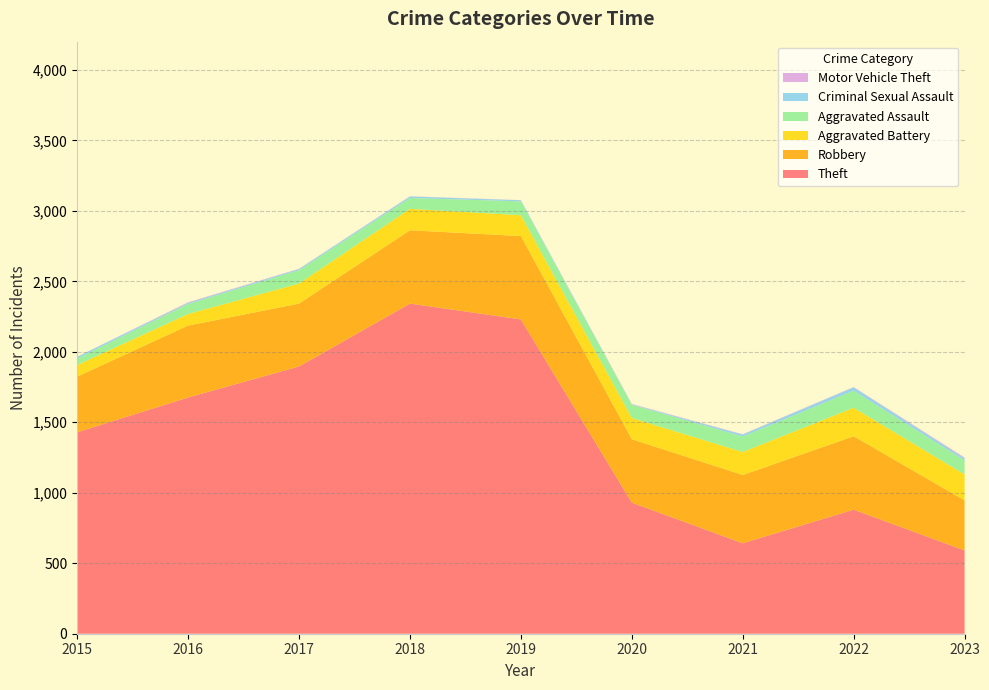

Reading left to right, extract all data points from this chart.

Theft: 1429	1676	1896	2342	2230	930	642	880	591
Robbery: 395	510	446	520	591	450	484	521	355
Aggravated Battery: 82	82	142	152	148	150	163	202	184
Aggravated Assault: 46	71	95	77	98	94	110	121	99
Criminal Sexual Assault: 12	8	8	11	8	3	14	24	15
Motor Vehicle Theft: 1	4	2	1	1	3	2	2	6